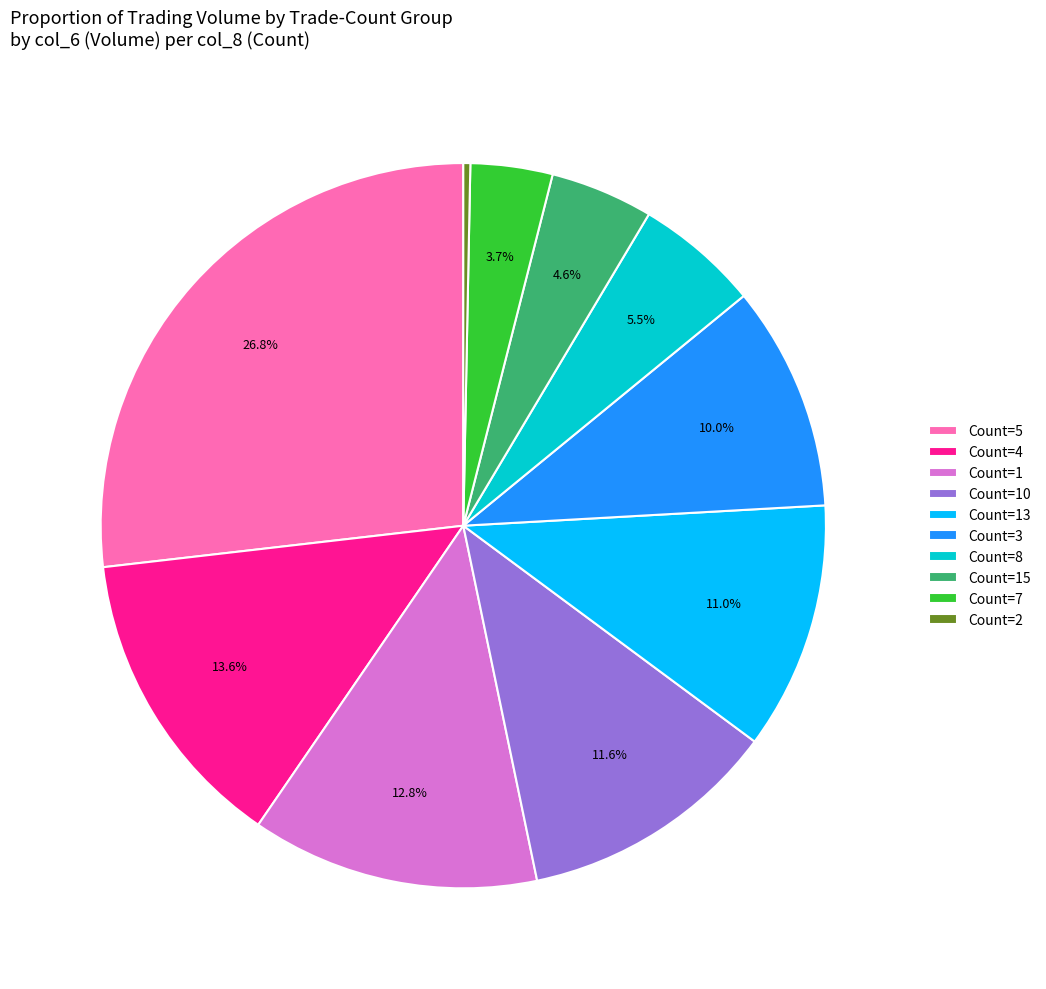

How many slices are in this pie chart?

10